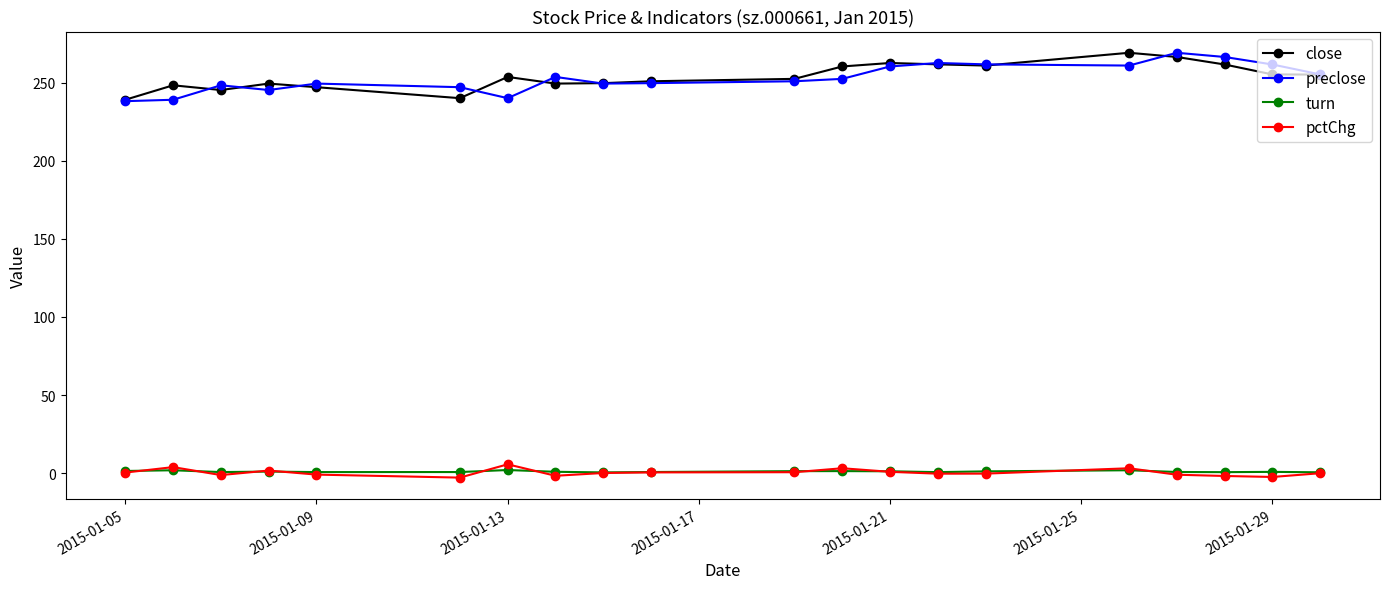

True or false: pctChg and close cross at least once.

False